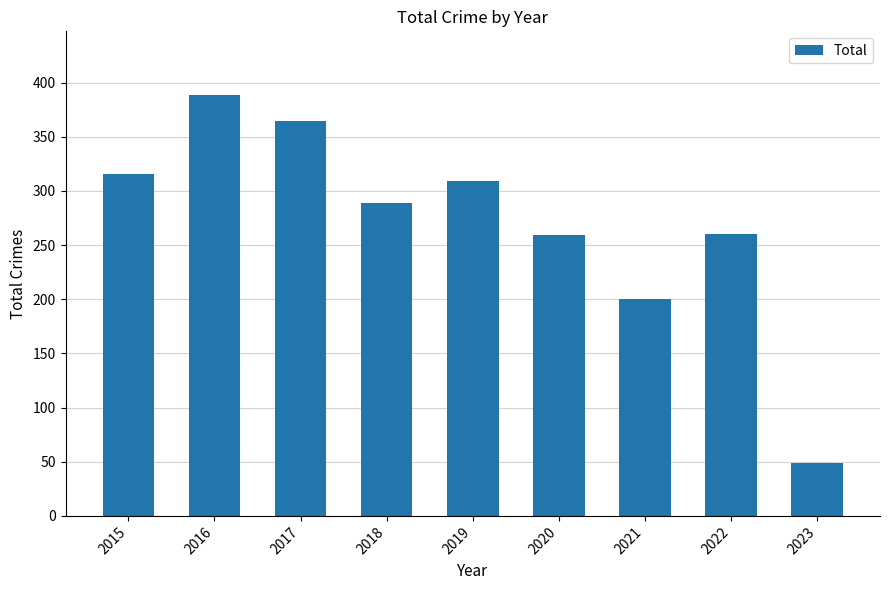

What is the value of the 5th bar from the left?

309